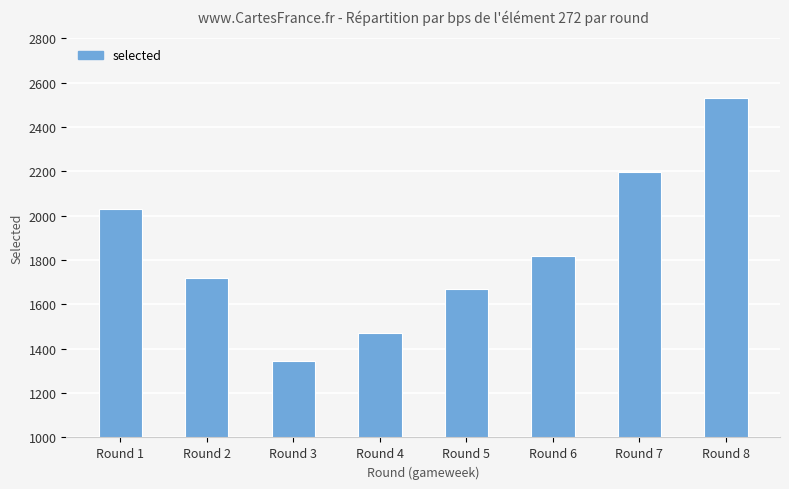

At which label does the data first exceed 1820?

Round 1